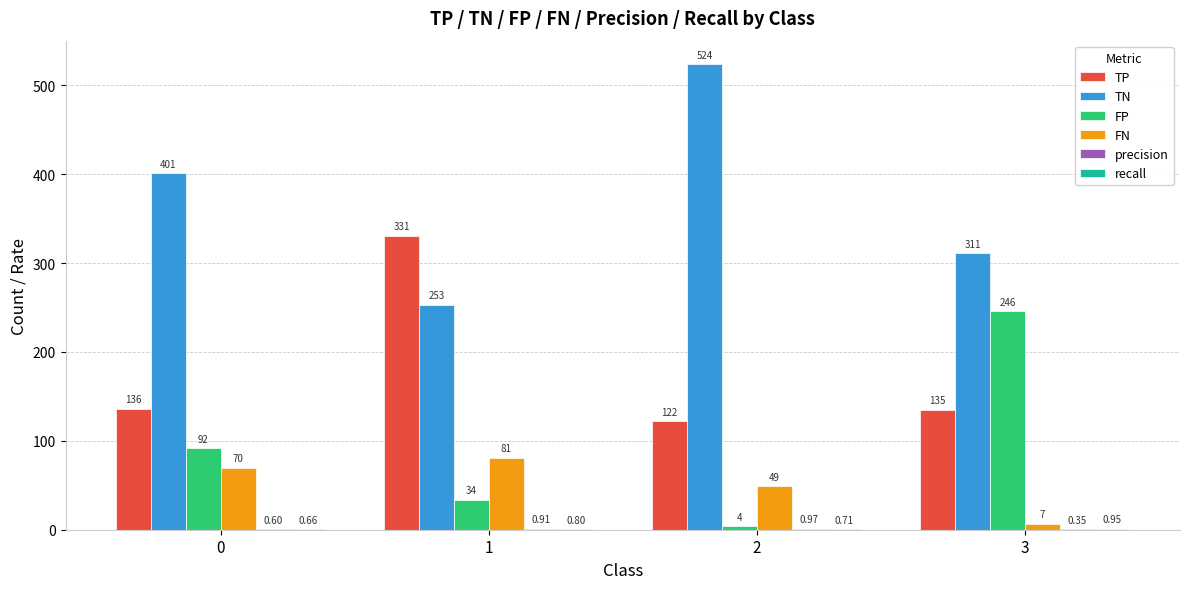

What is the greatest value displayed?

524.0